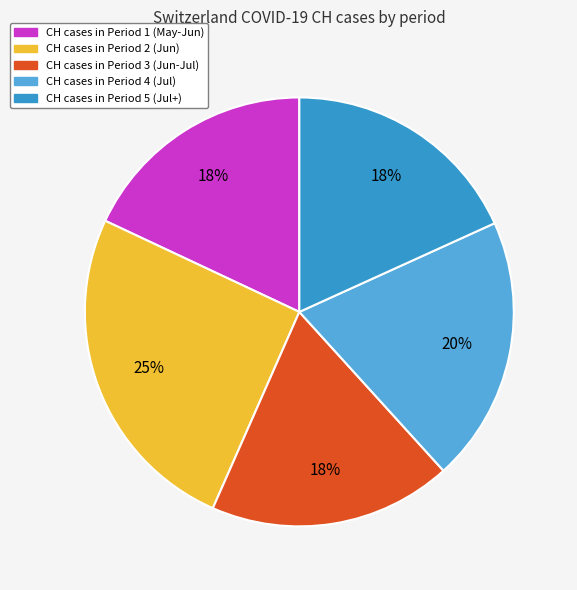

Is there a majority slice in this chart?

No